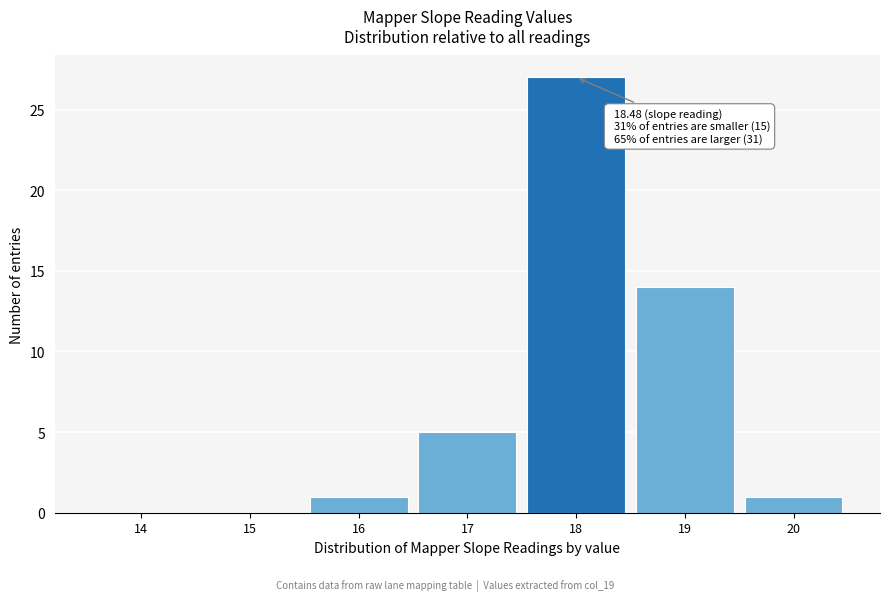

Reading left to right, transcribe all the data shown in this chart.

14=0	15=0	16=1	17=5	18=27	19=14	20=1